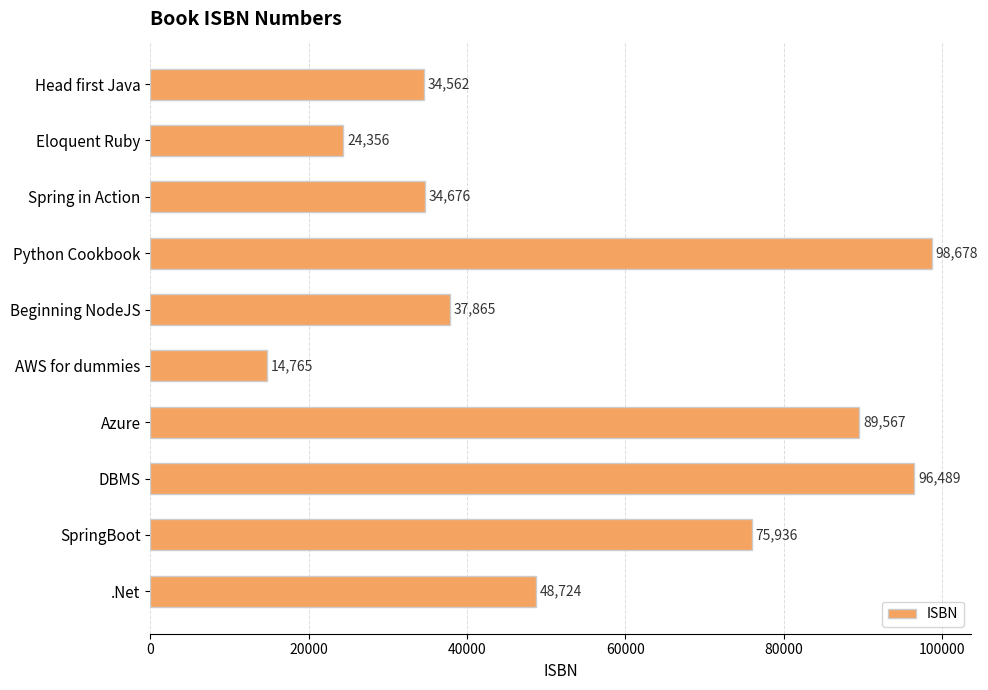

What is the maximum value shown in the chart?

98678